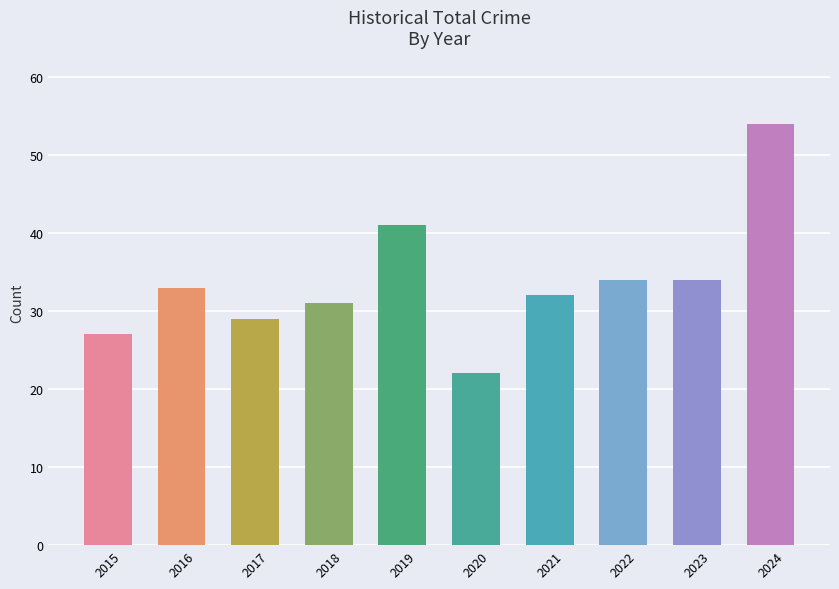

What is the sum of all values?

337